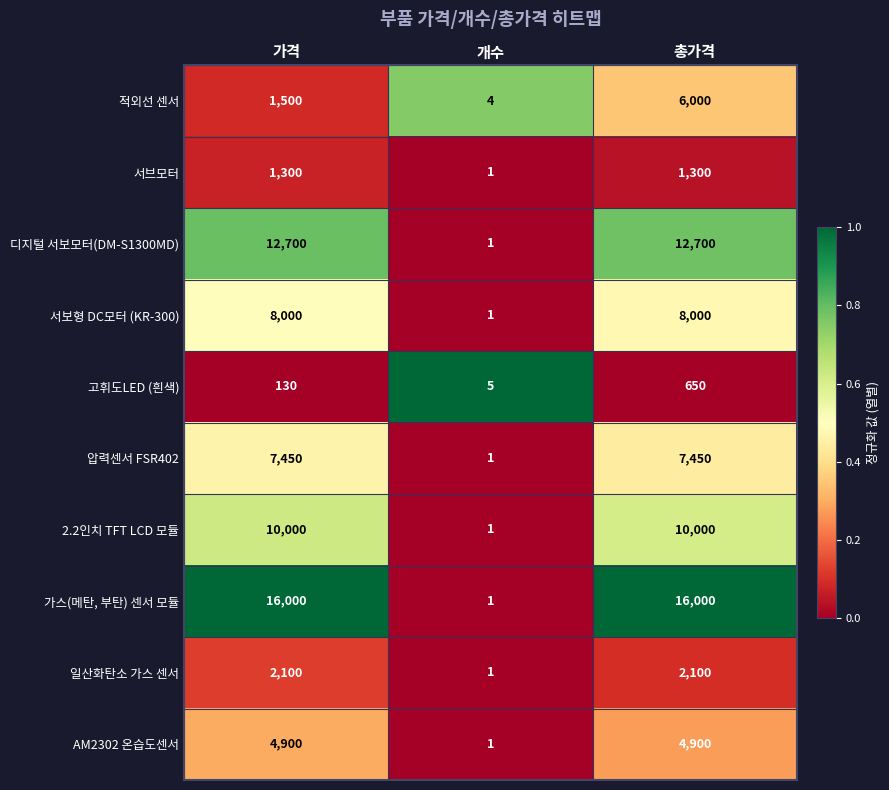

Reading left to right, transcribe all the data shown in this chart.

적외선 센서: 가격=1500	개수=4	총가격=6000
서브모터: 가격=1300	개수=1	총가격=1300
디지털 서보모터(DM-S1300MD): 가격=12700	개수=1	총가격=12700
서보형 DC모터 (KR-300): 가격=8000	개수=1	총가격=8000
고휘도LED (흰색): 가격=130	개수=5	총가격=650
압력센서 FSR402: 가격=7450	개수=1	총가격=7450
2.2인치 TFT LCD 모듈: 가격=10000	개수=1	총가격=10000
가스(메탄, 부탄) 센서 모듈: 가격=16000	개수=1	총가격=16000
일산화탄소 가스 센서: 가격=2100	개수=1	총가격=2100
AM2302 온습도센서: 가격=4900	개수=1	총가격=4900